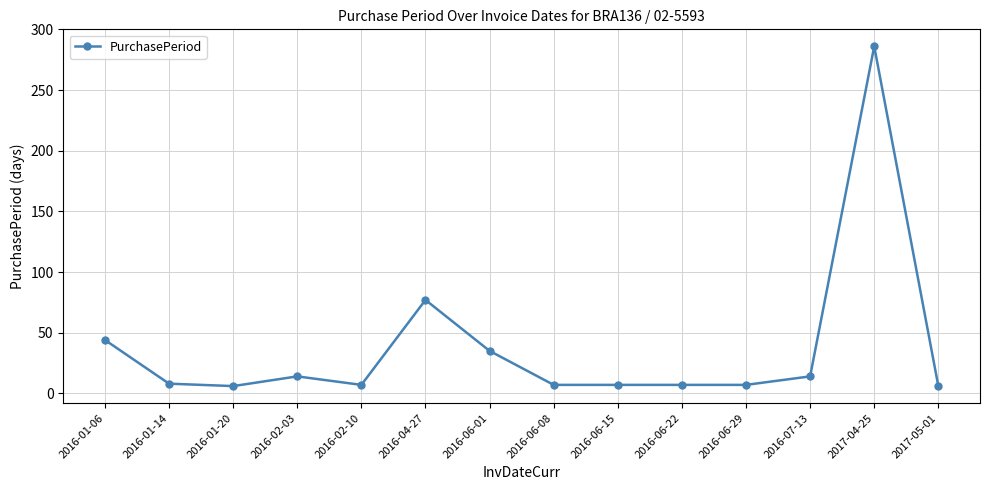

Which category has the highest value across all series?

2017-04-25